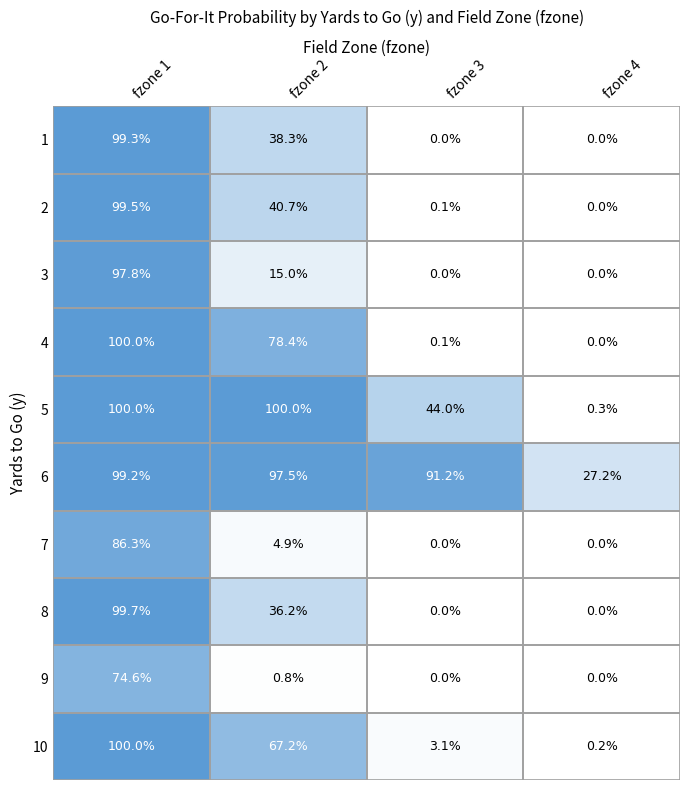

What is the greatest value displayed?

100.0